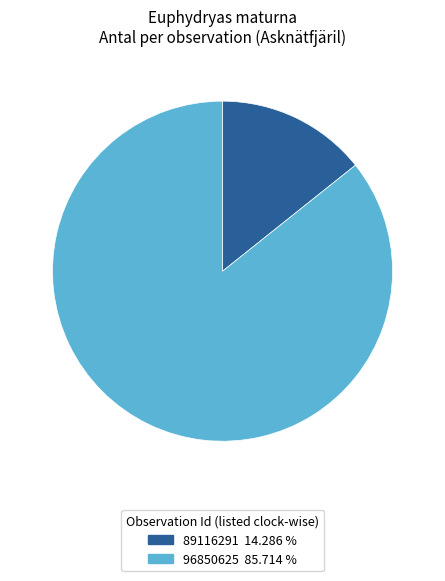

Between 96850625 and 89116291, which is larger?

96850625